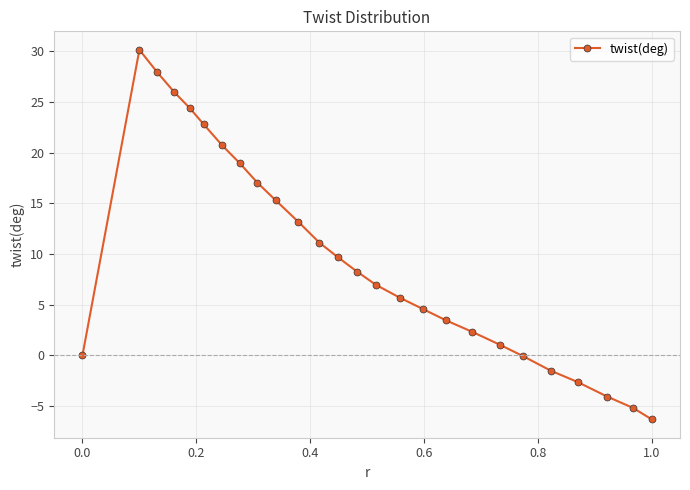

What is the value of the 3rd point from the left?

27.9